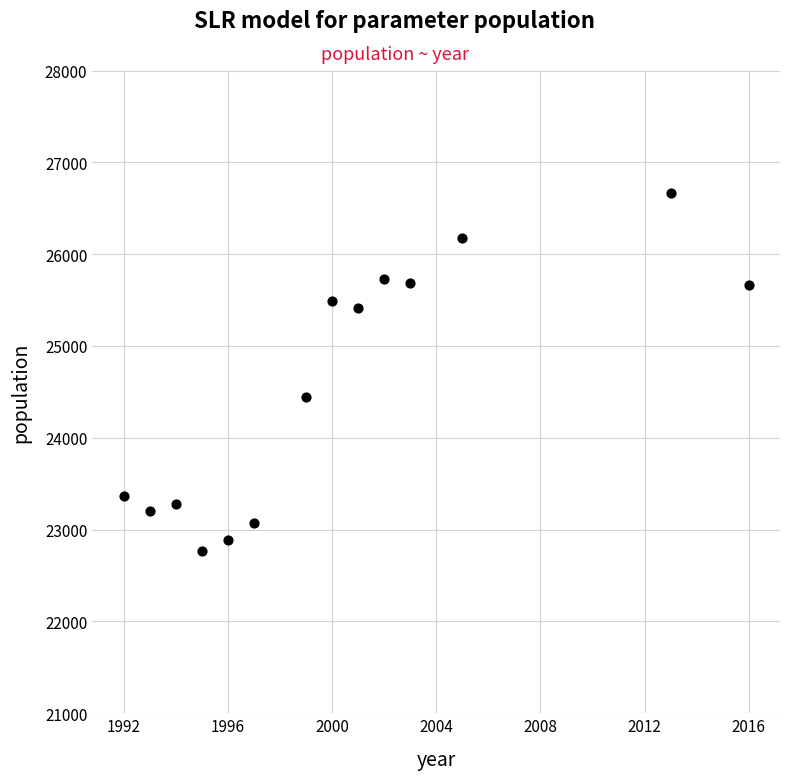

What is the range of X values (max minus min)?

24